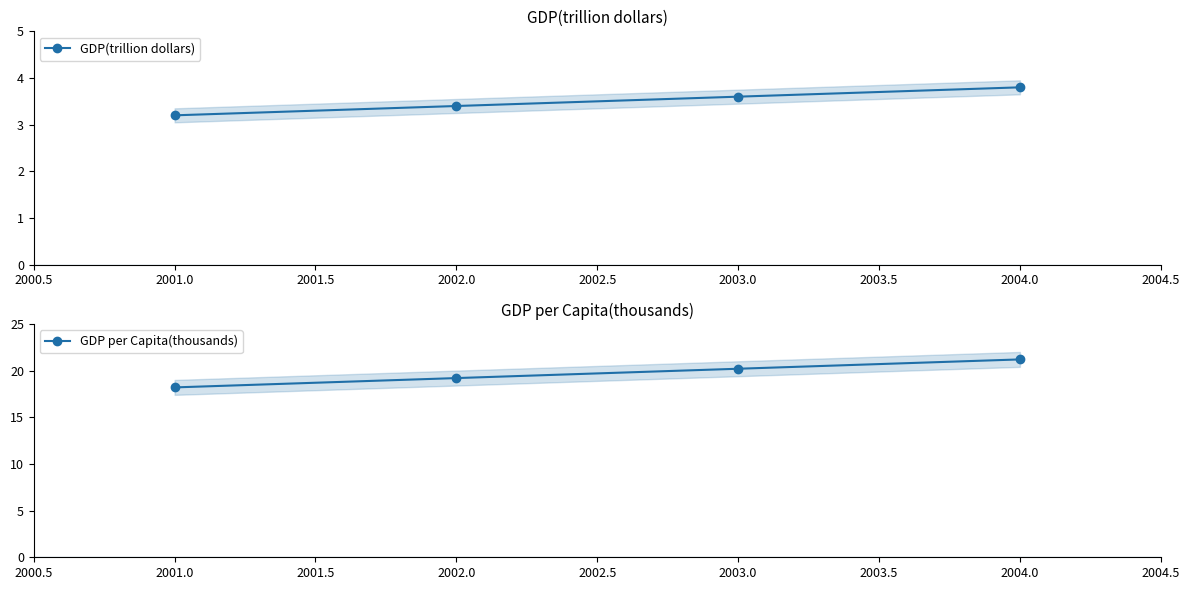

True or false: GDP per Capita(thousands) and GDP(trillion dollars) intersect in this chart.

False